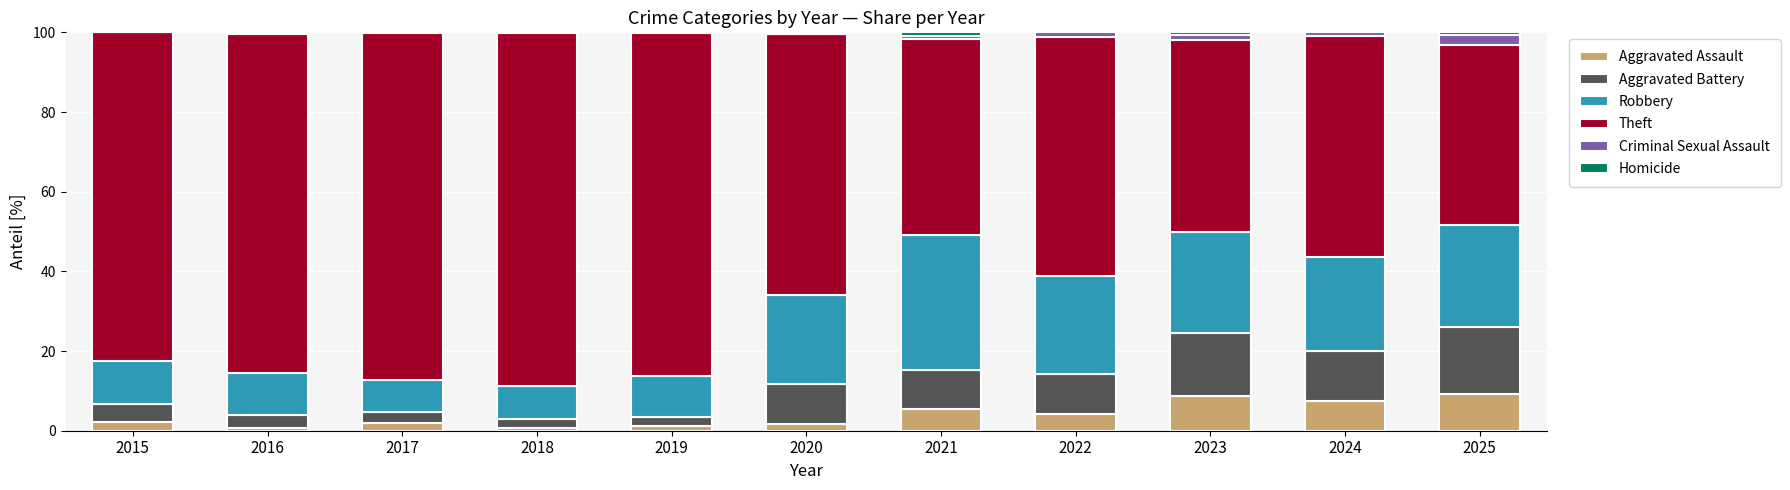

True or false: Aggravated Assault has a value of 0.7 at 2016.

True